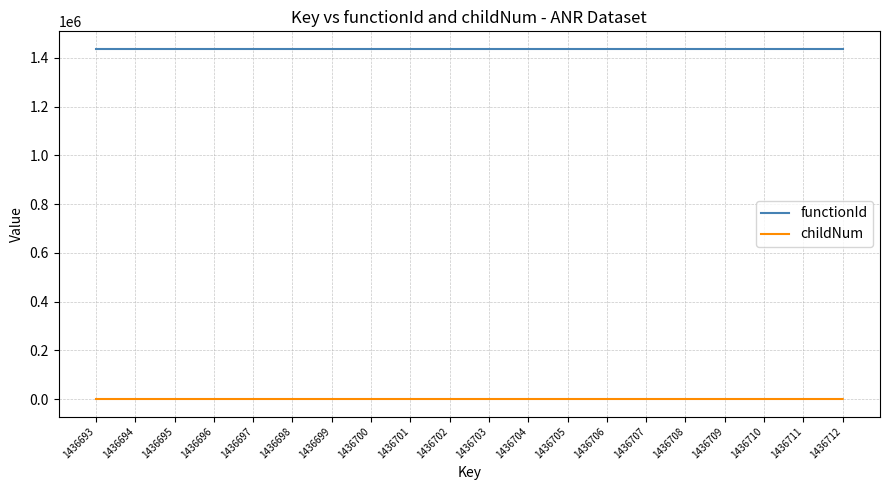

Which series has the widest spread of values?

childNum